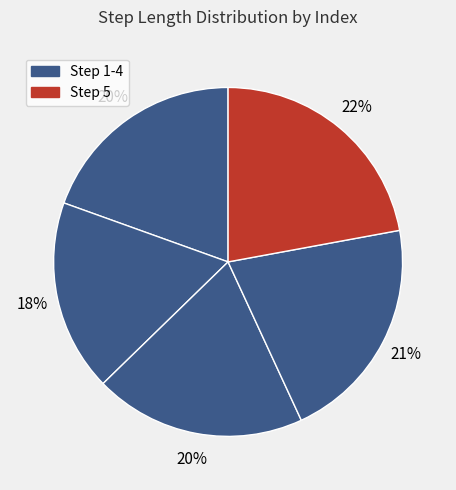

Count the number of slices in the pie.

5